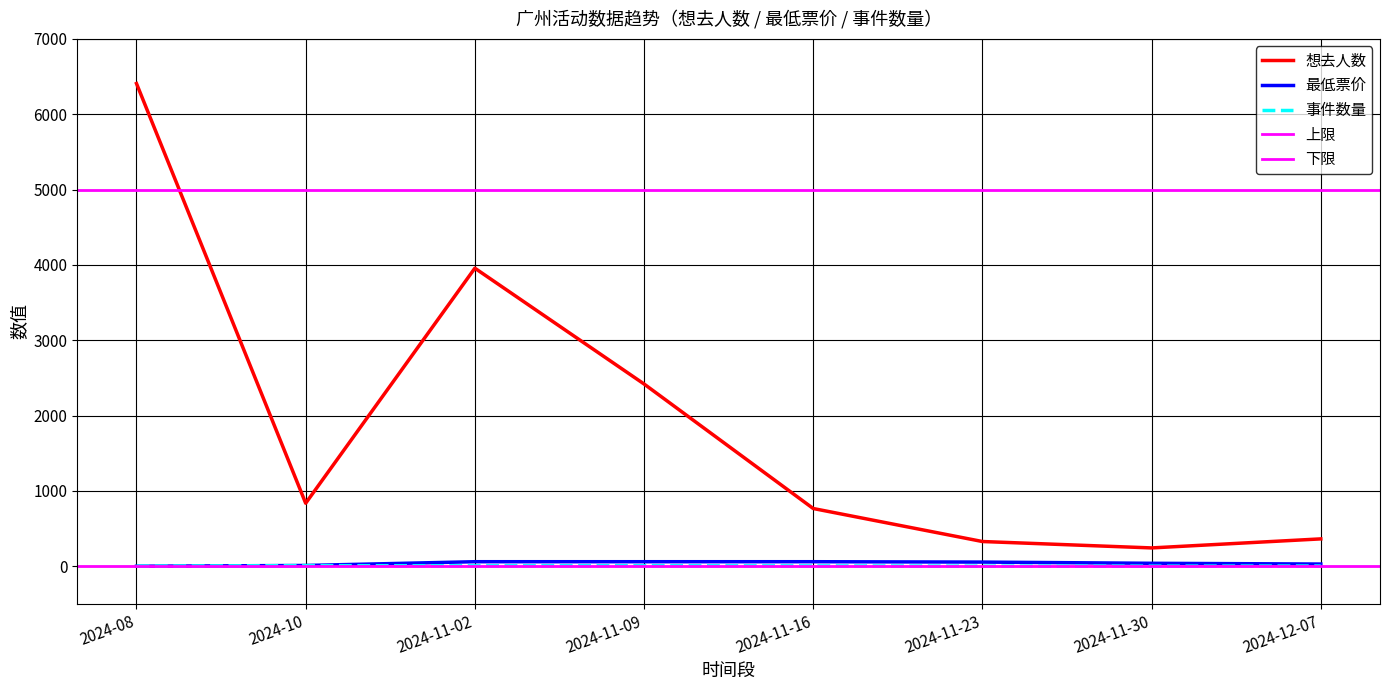

The value of 想去人数 at 2024-10 is 352. True or false?

False